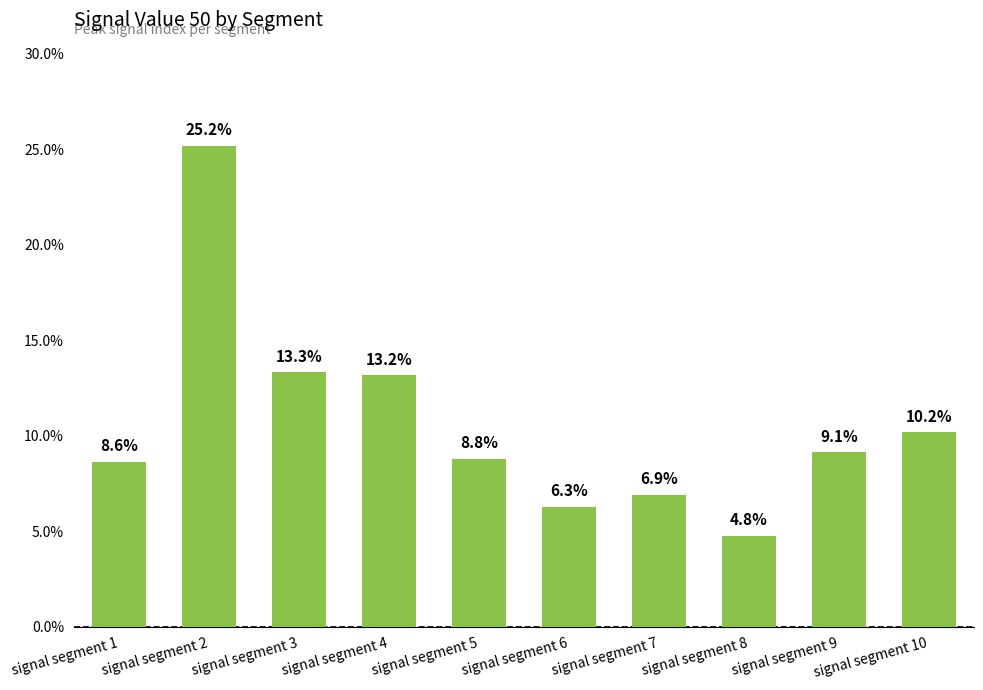

What is the value of the 1st bar from the left?

0.1